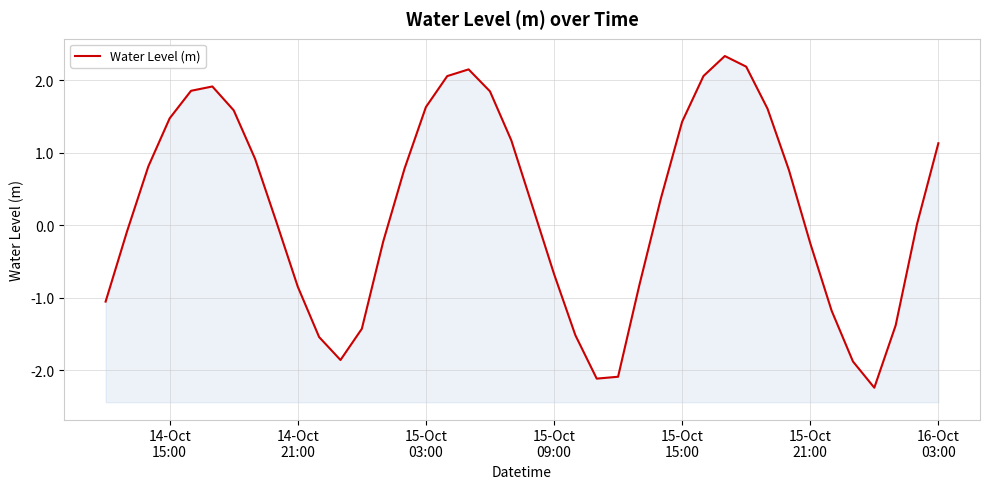

How many data points are above 0?

23